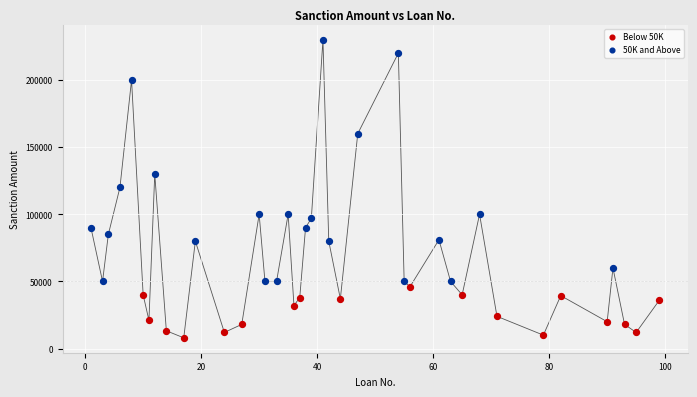

Which series reaches the minimum Y coordinate?

Below 50K